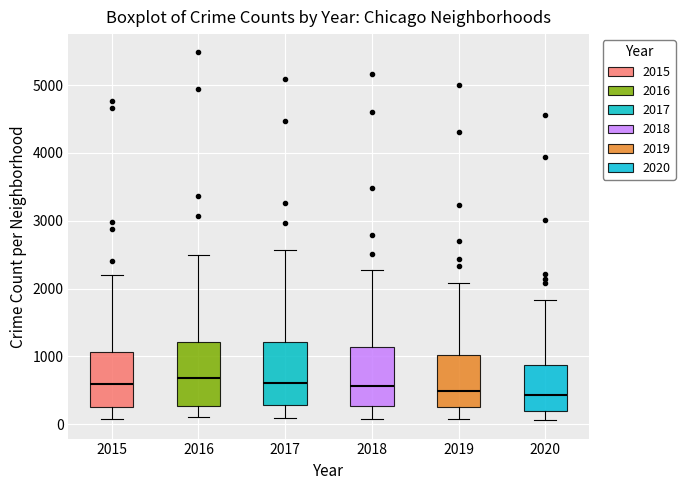

Where is the upper edge of the box at x = 2019 on the y-axis? The values are not printed on the chart, so give them approximately, as read against the axis.

1000